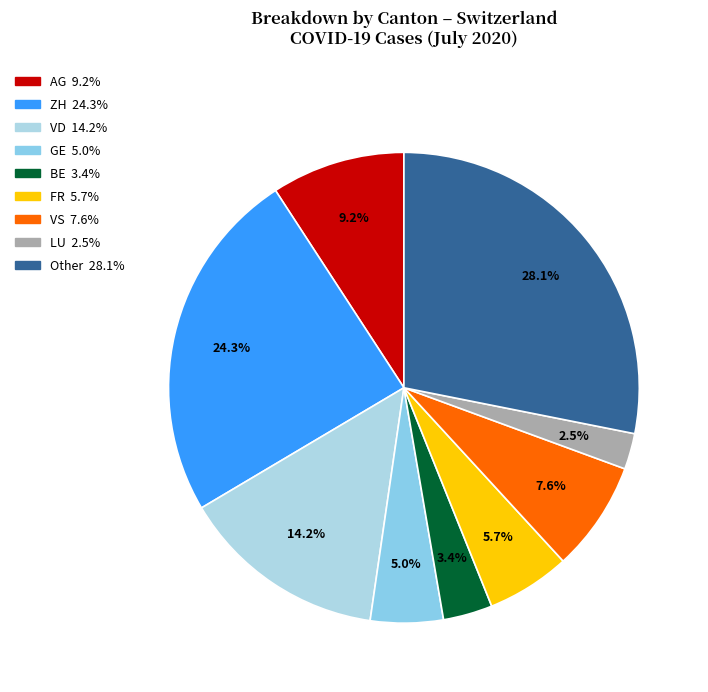

Count the number of slices in the pie.

9